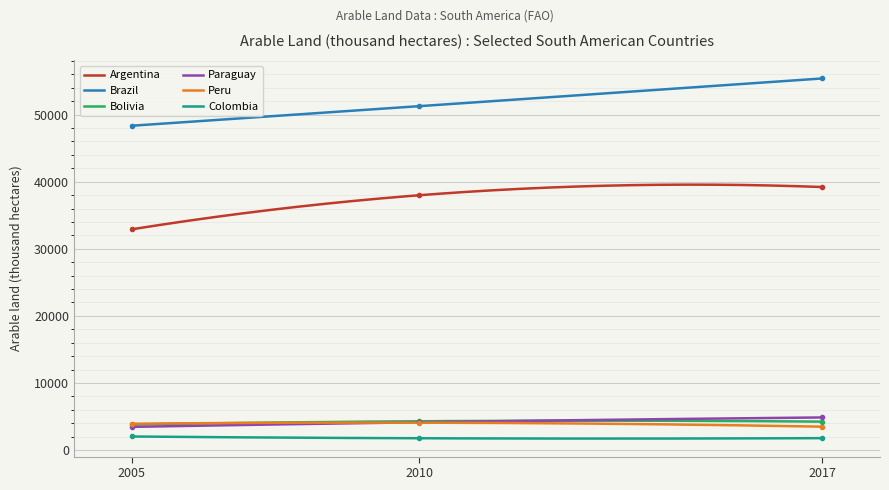

Between 2010 and 2017, which series saw the biggest shift?

Brazil